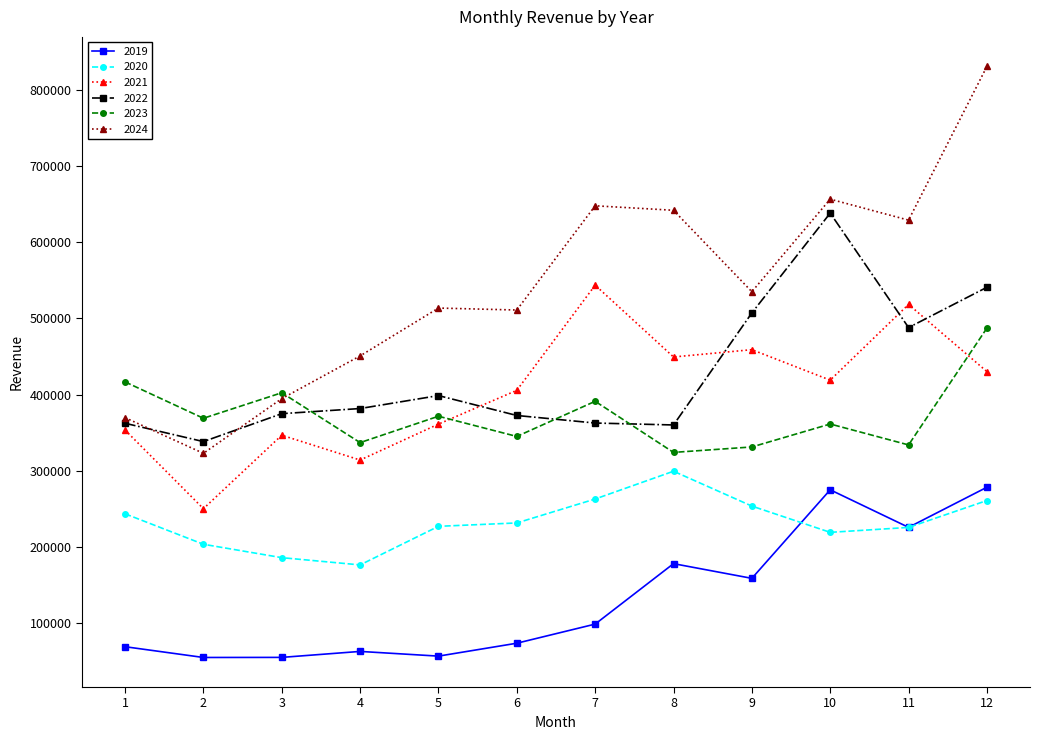

How many values in the 2020 series exceed 231451?

6